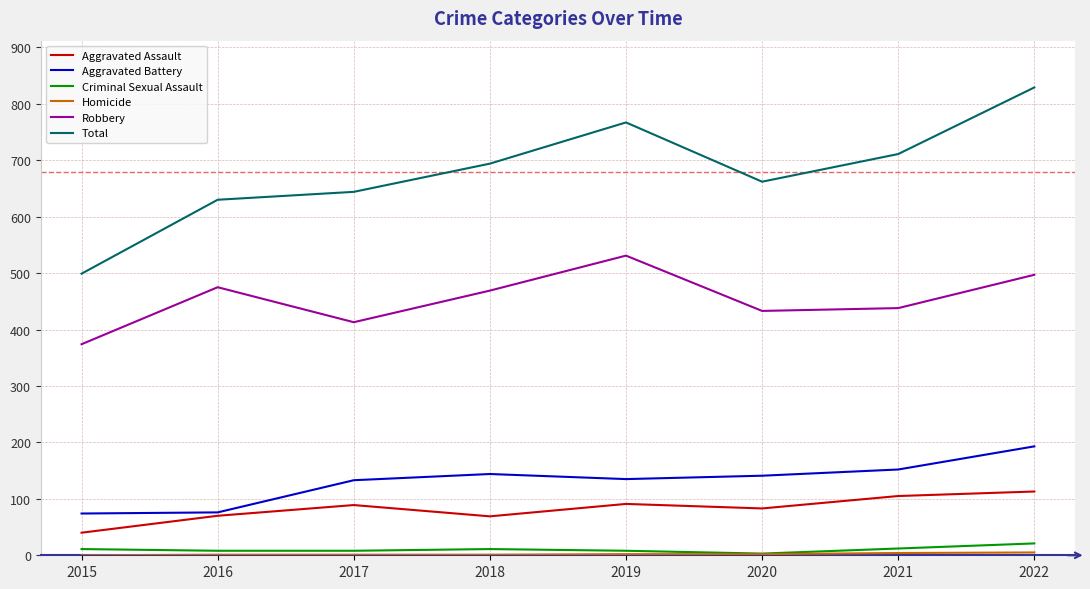

Where is the first local minimum for Robbery?

2017